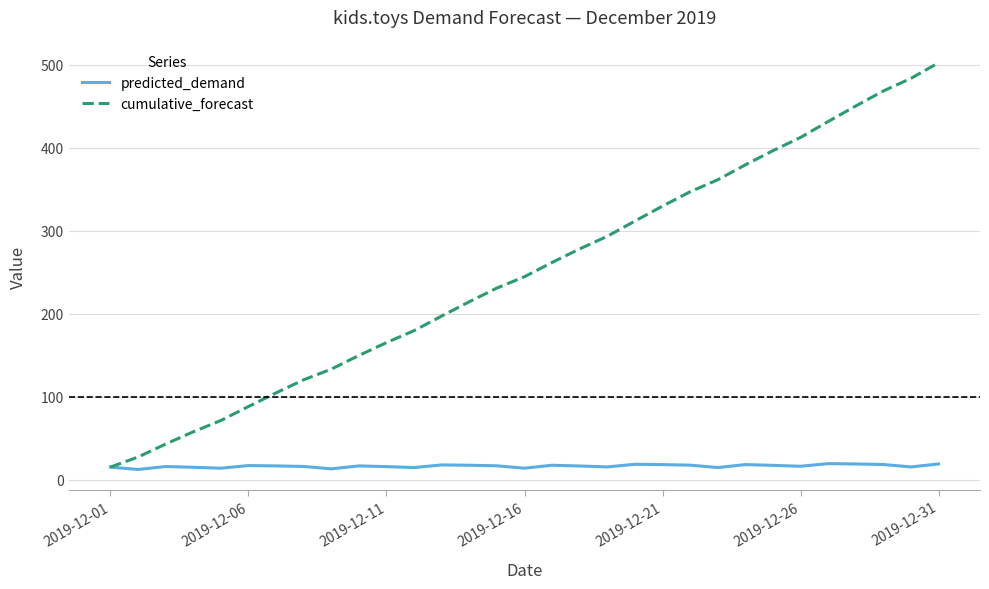

Rank the series by their maximum value, from lowest to highest.

predicted_demand, cumulative_forecast